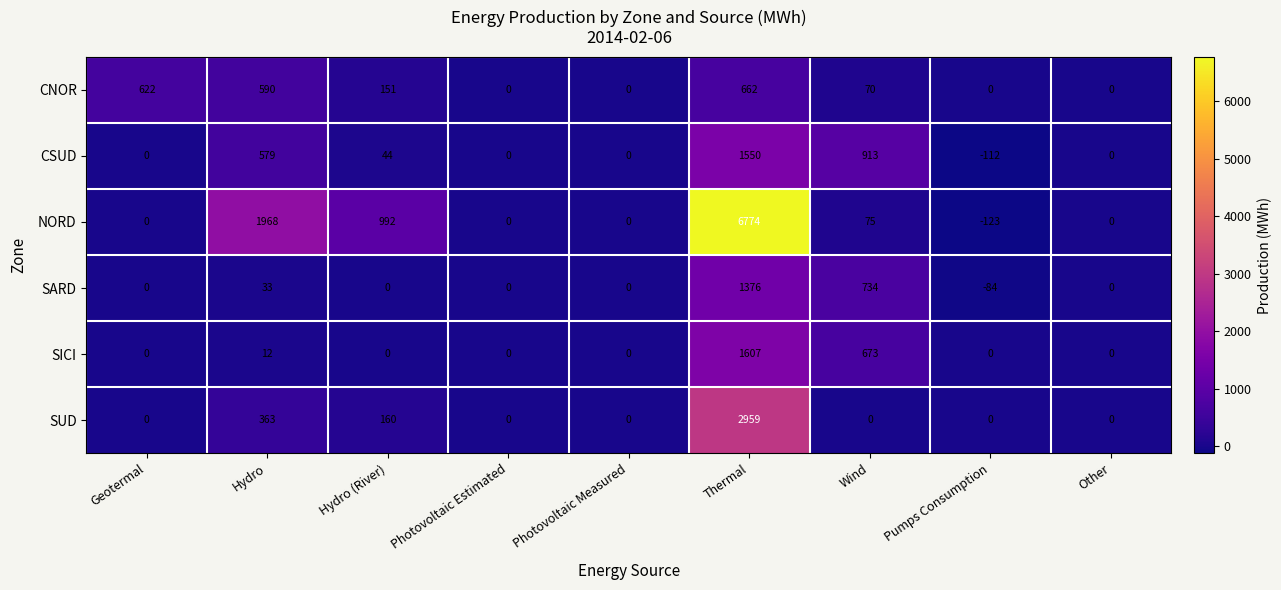

What is the difference between the second highest and second lowest values in the SUD series?

363